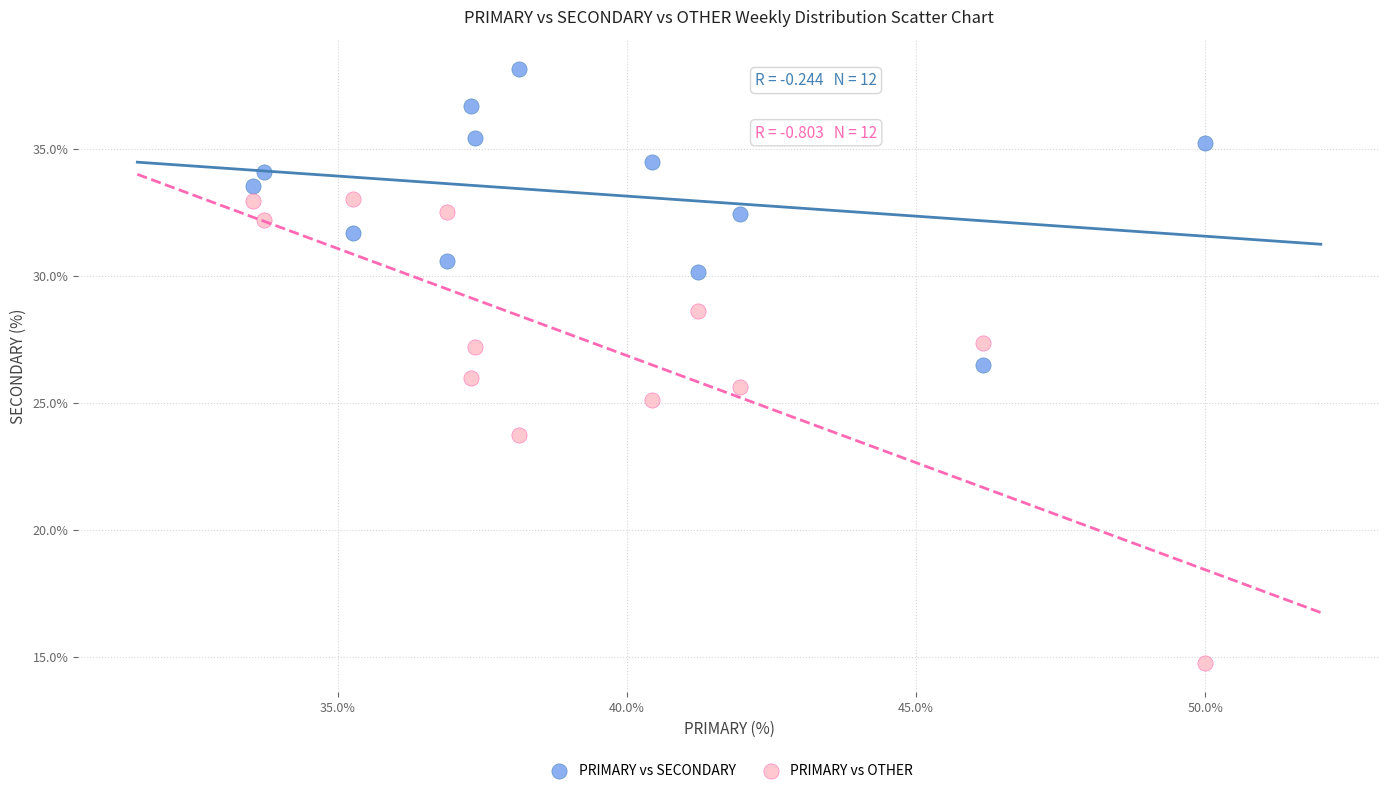

Which series contains the lowest Y value?

PRIMARY vs OTHER